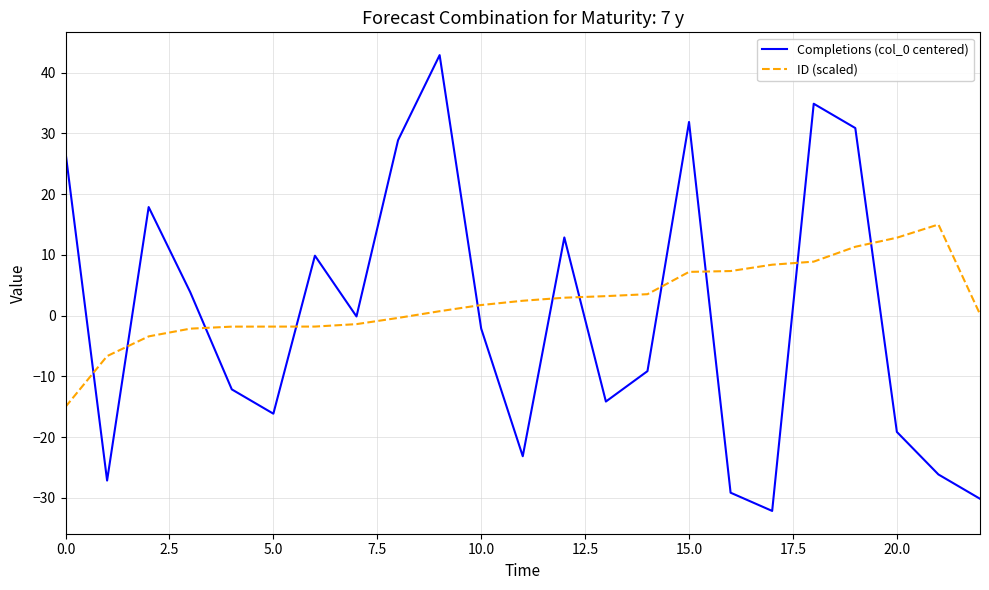

How many interior local valleys does the Completions (col_0 centered) series have?

6